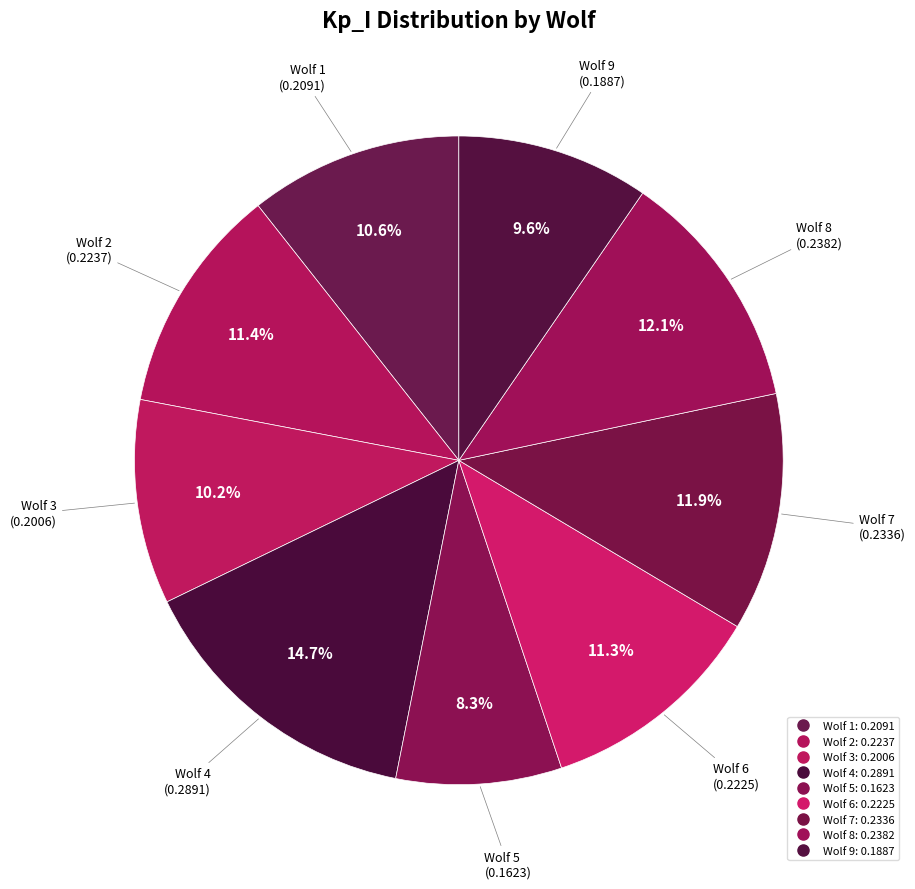

How much of the chart is everything except Wolf 8?

87.9%